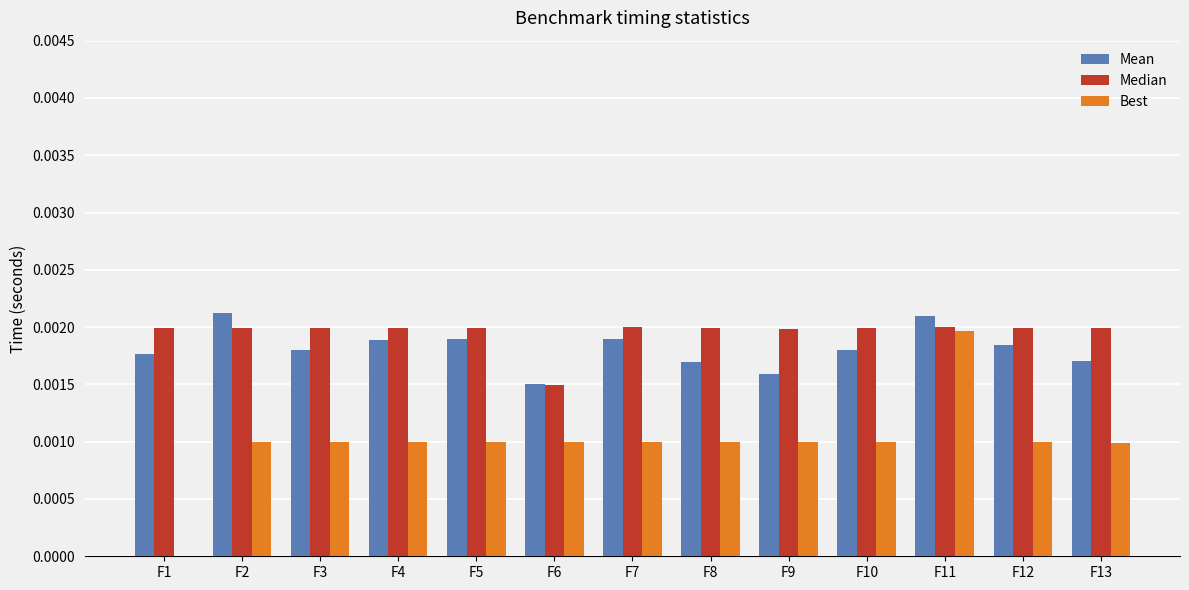

At which label does Best reach its peak?

F11